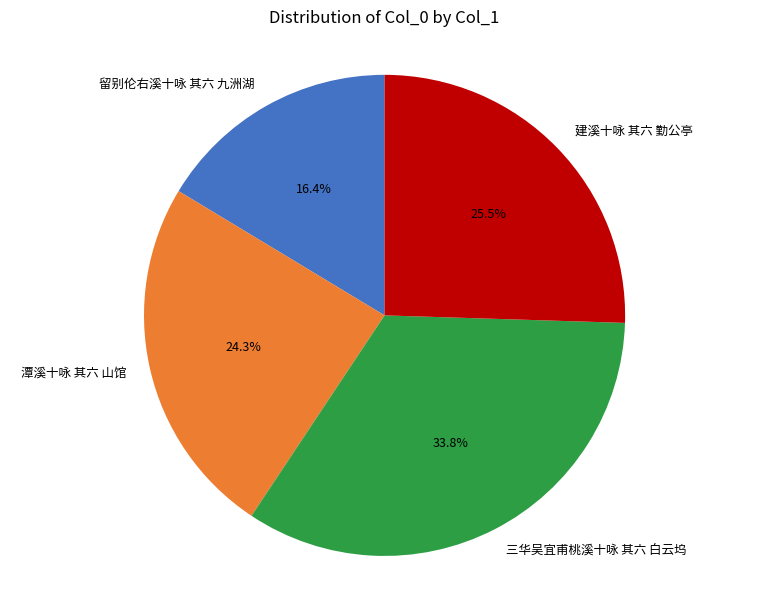

What portion of the pie excludes 潭溪十咏 其六 山馆?

75.7%